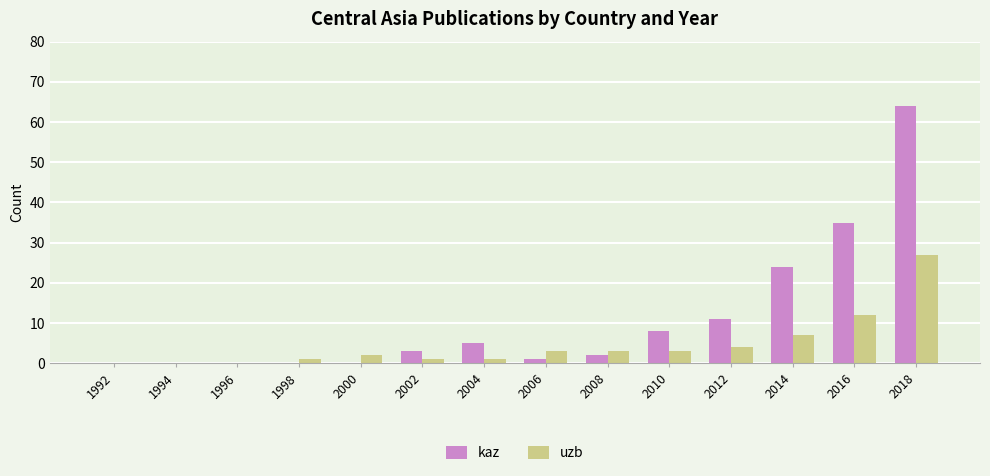

Which series has the largest total across all categories?

kaz